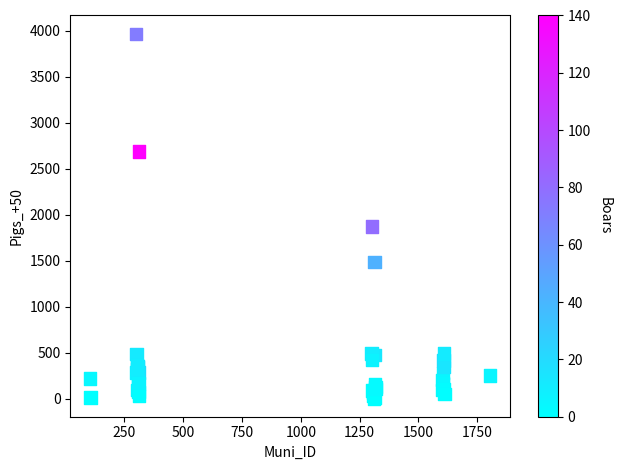

What Y value in the scatter plot is closest to 1985?

1873